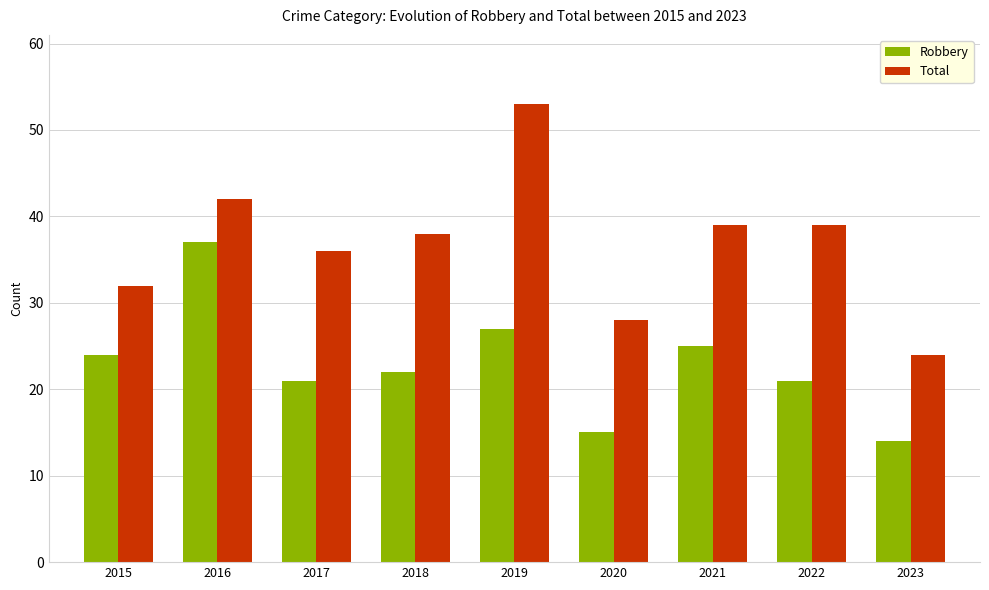

What is the total value across all series at 2023?

38